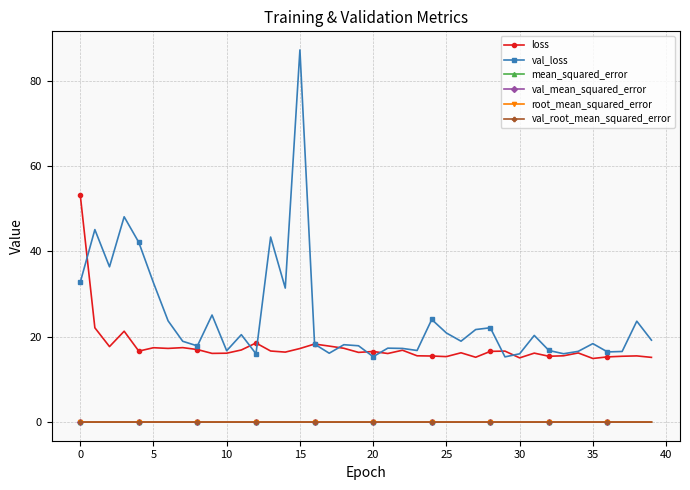

What is the sum of all root_mean_squared_error values?

0.2